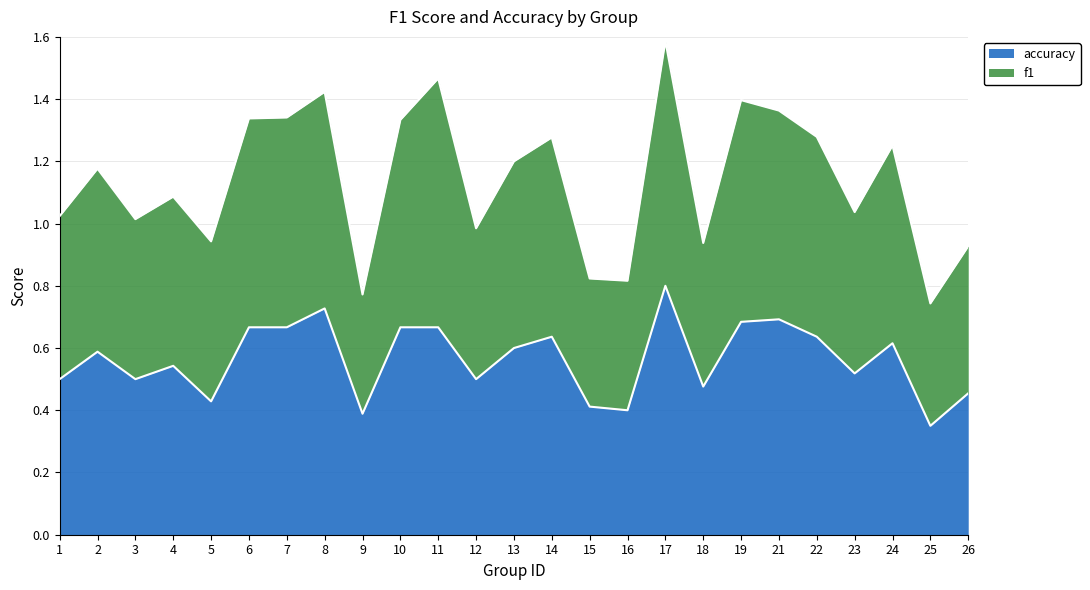

What is the sum of all accuracy values?

14.1